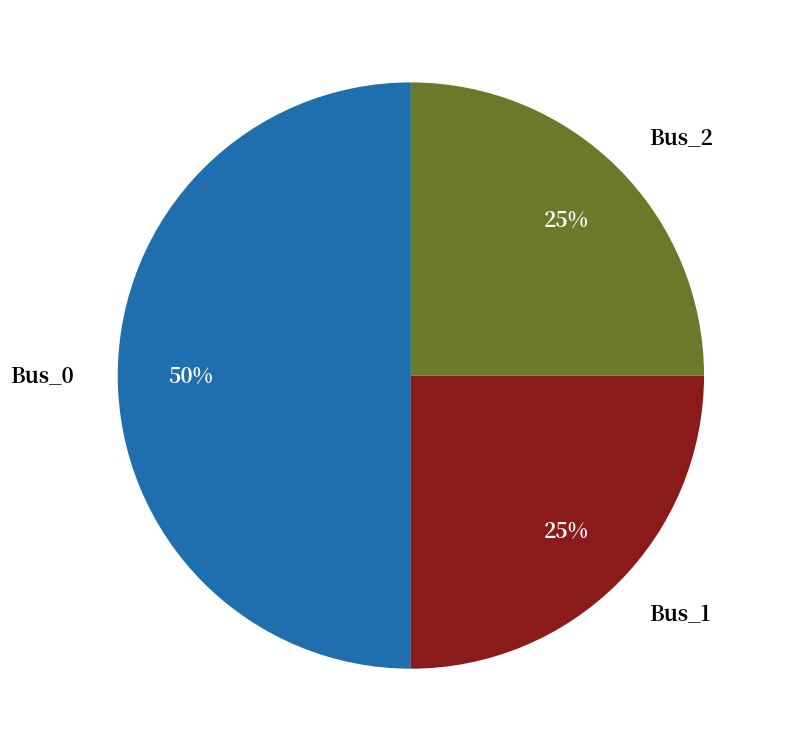

Which category has the biggest portion of the pie?

Bus_0